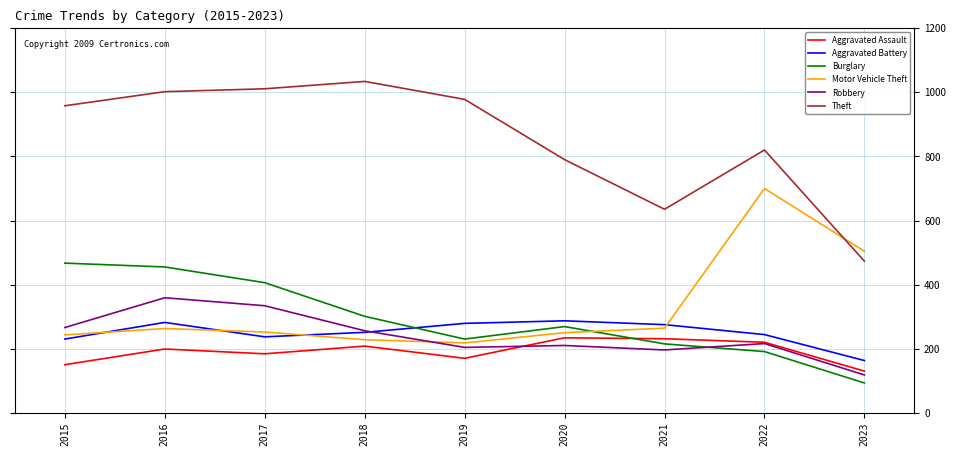

What is the difference between the Robbery values at 2023 and 2016?

241